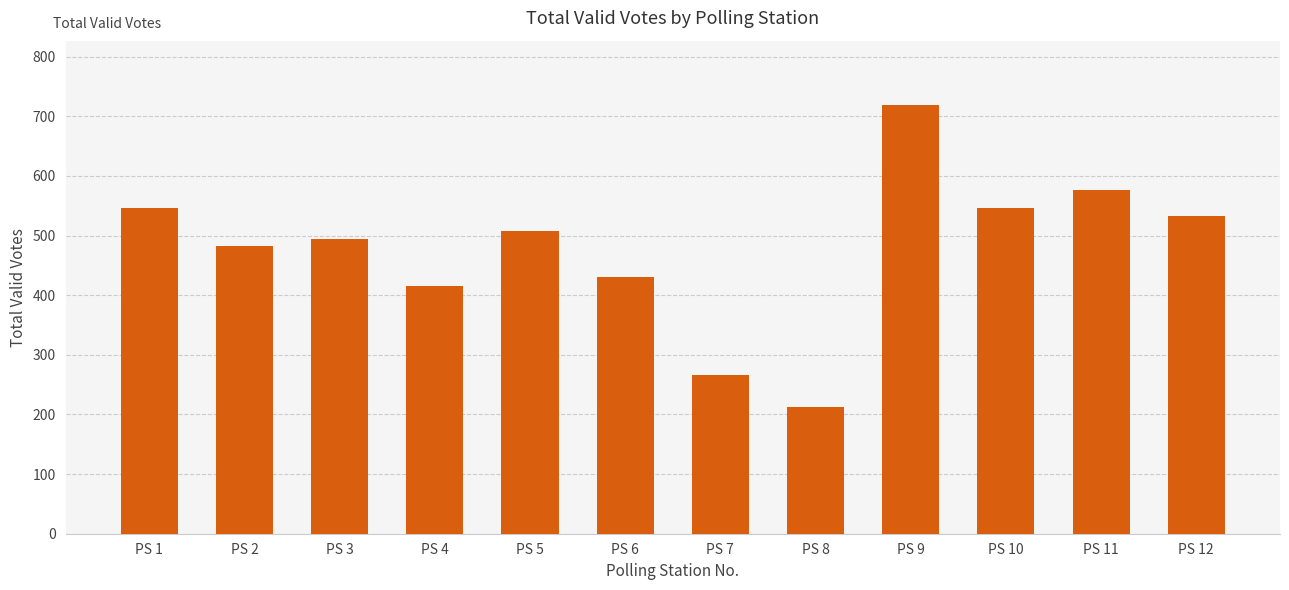

At which category does the chart reach its minimum across all series?

PS 8